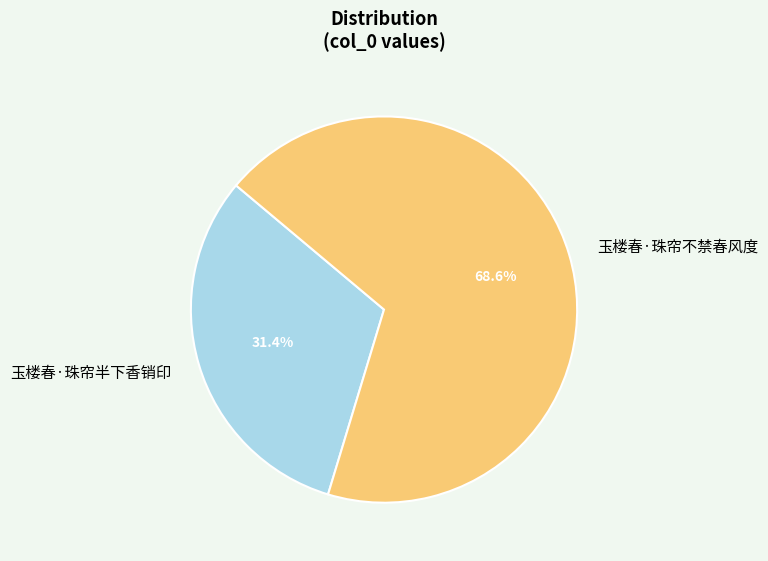

True or false: 玉楼春·珠帘半下香销印 accounts for 17% of the total.

False